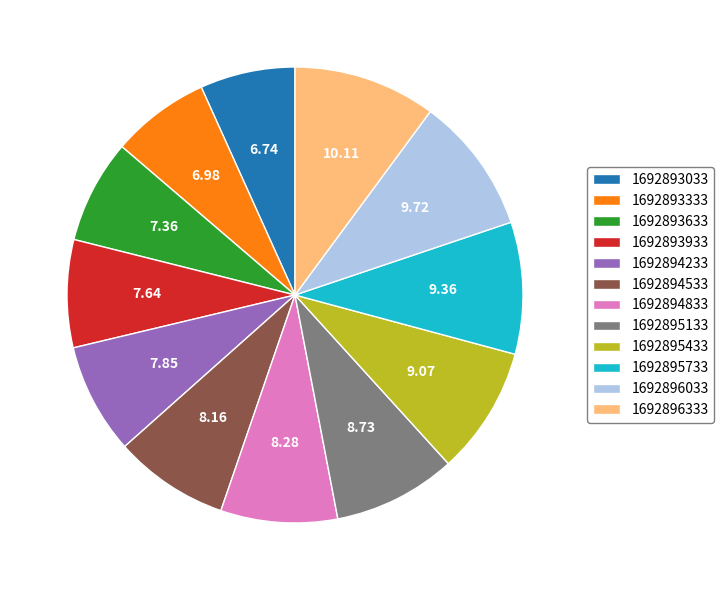

Combined, do 1692895133 and 1692894233 account for over 50%?

No